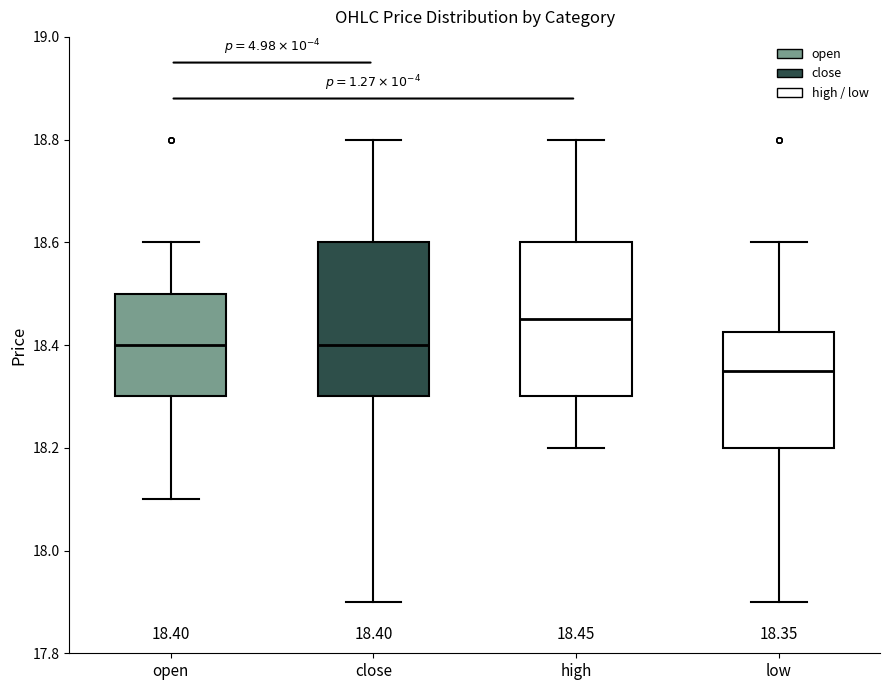

Which box's median line is the lowest?

low